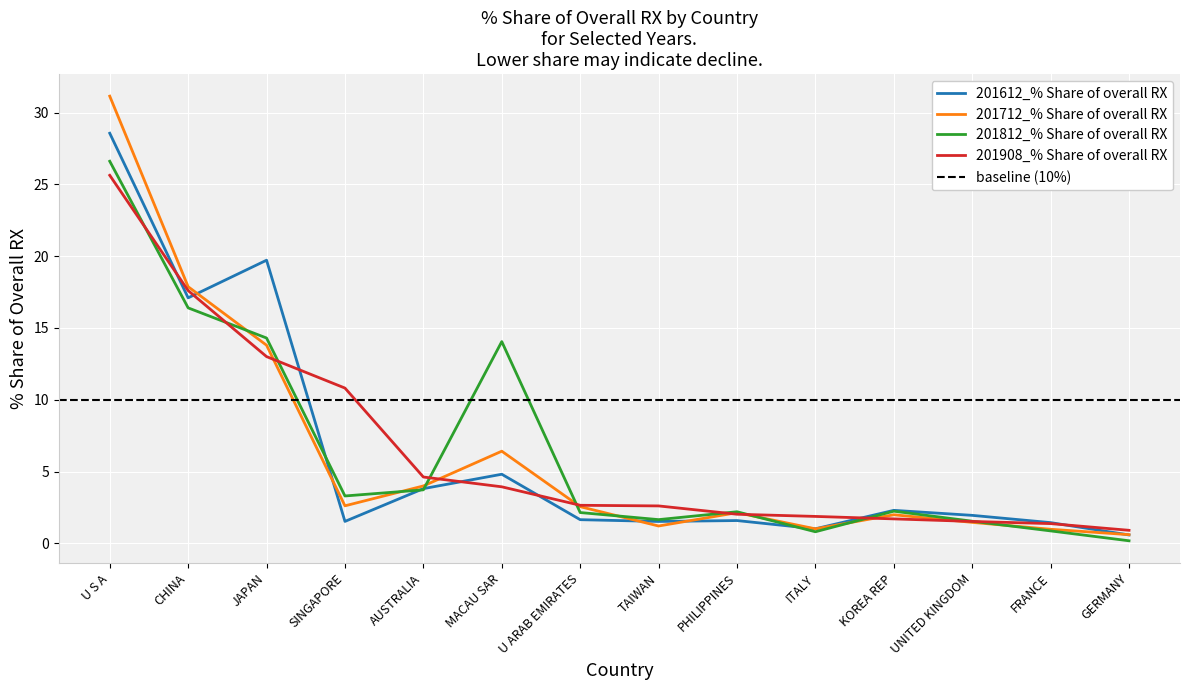

What is the difference between the 201812_% Share of overall RX values at SINGAPORE and ITALY?

2.5